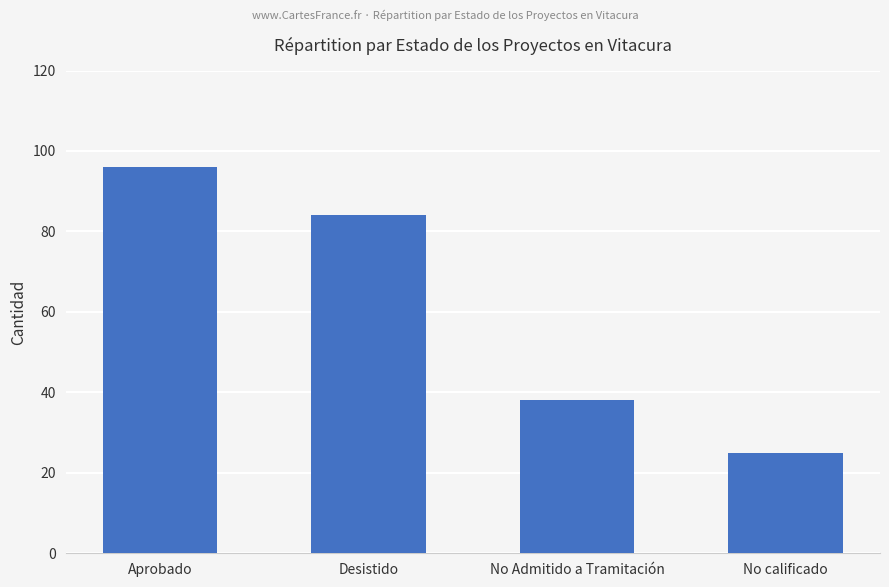

At which label is the value closest to 60?

No Admitido a Tramitación